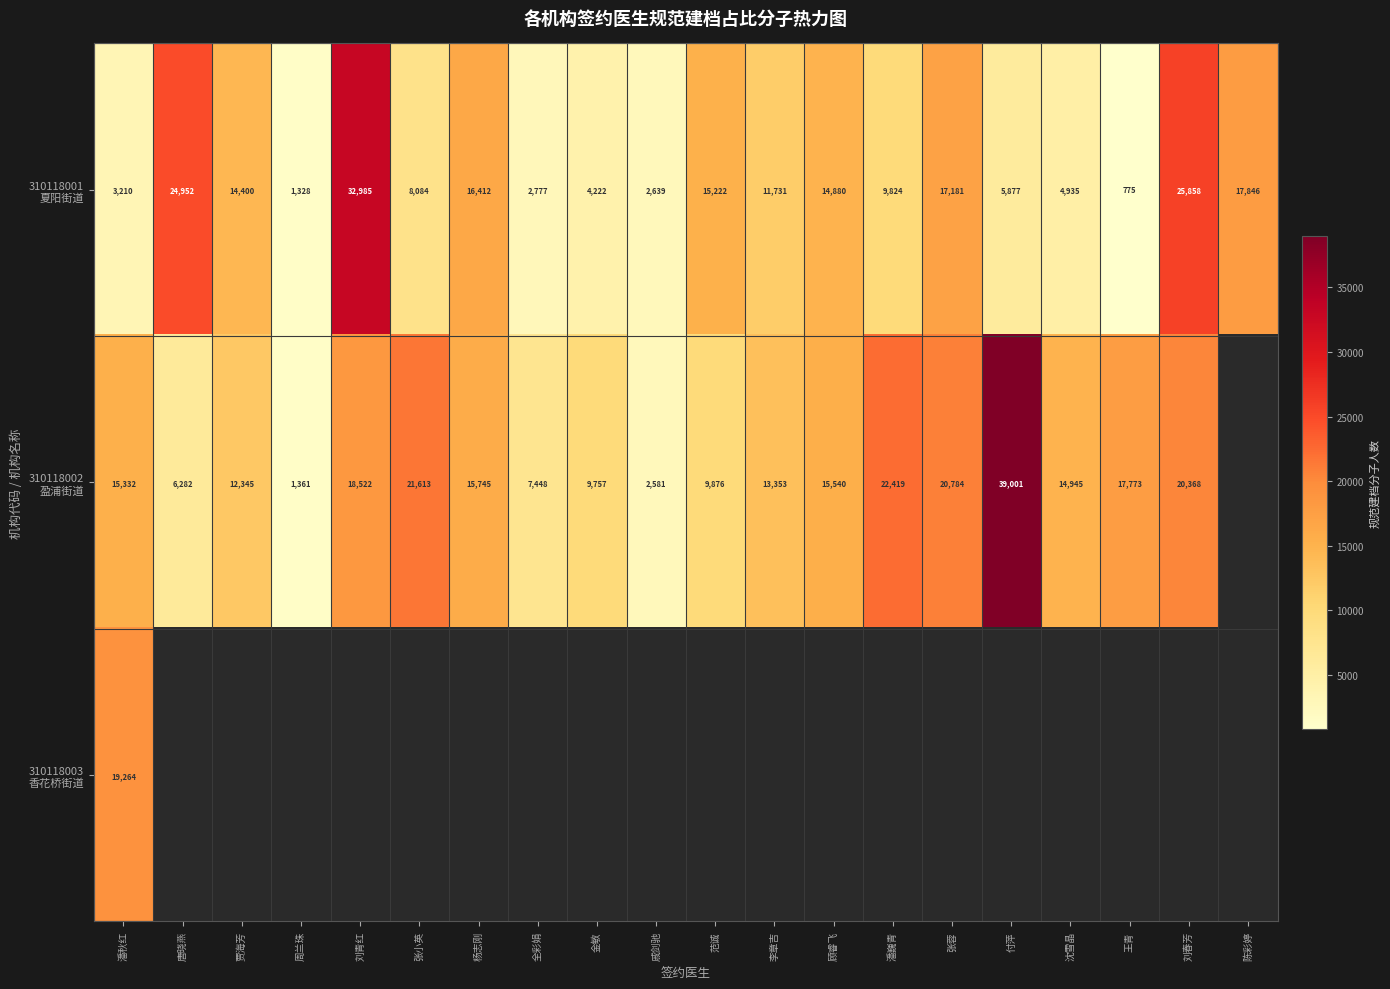

The value of 310118002 盈浦街道 at 沈雪晶 is 20331.3. True or false?

False